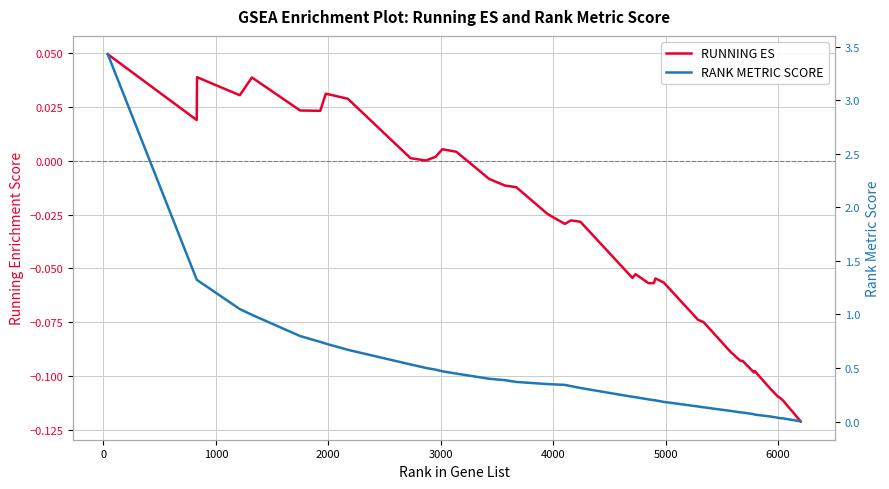

What is the maximum value for RANK METRIC SCORE?

3.4